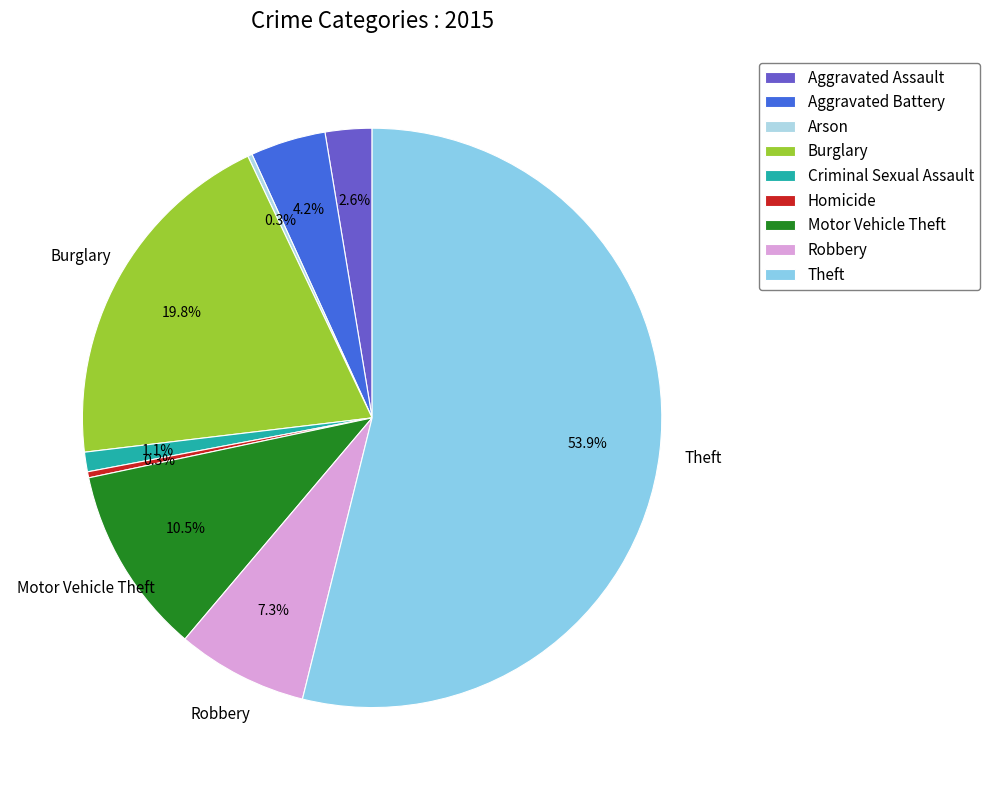

Is there a majority slice in this chart?

Yes